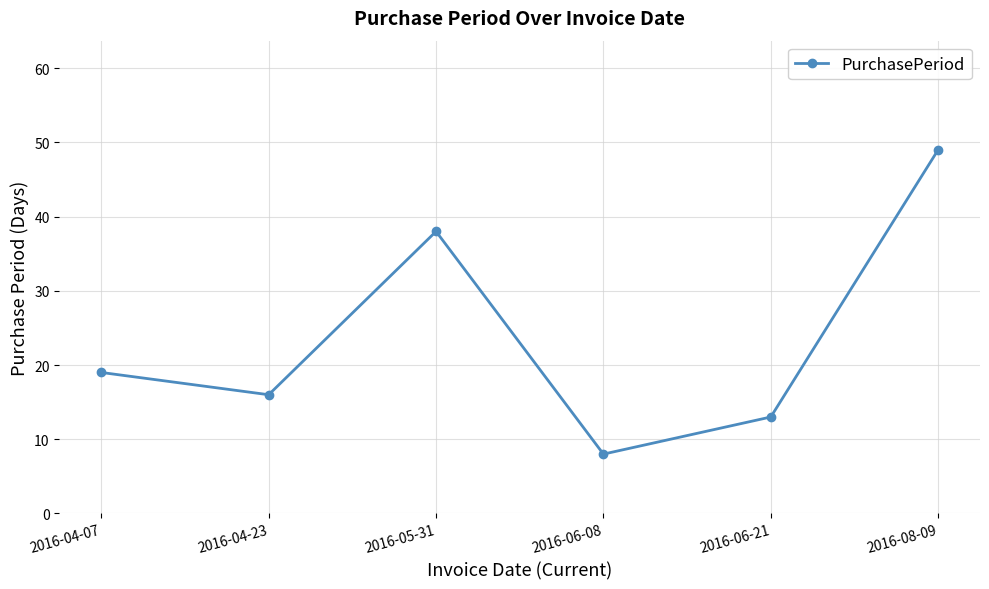

The value at 2016-05-31 is 23. True or false?

False